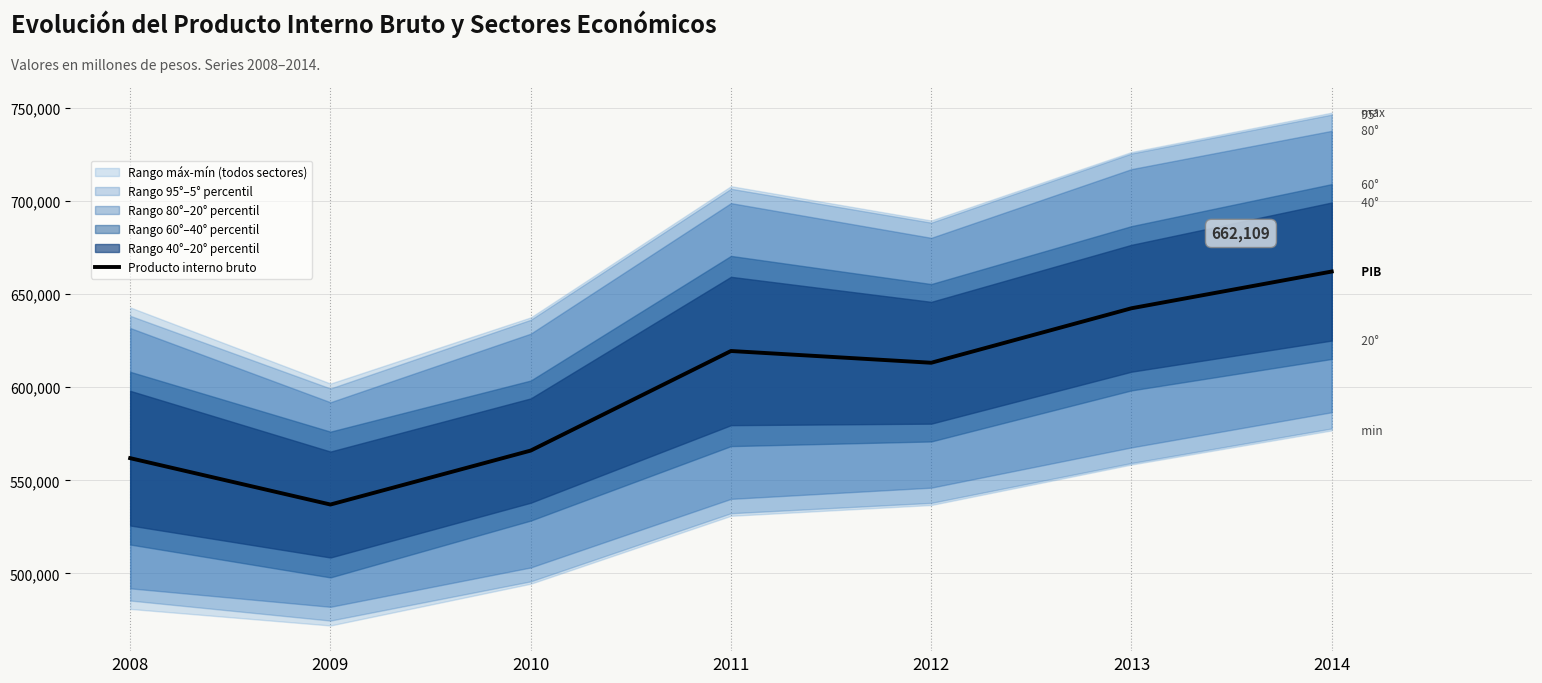

Is it true that the value at 2013 is 642384?

True